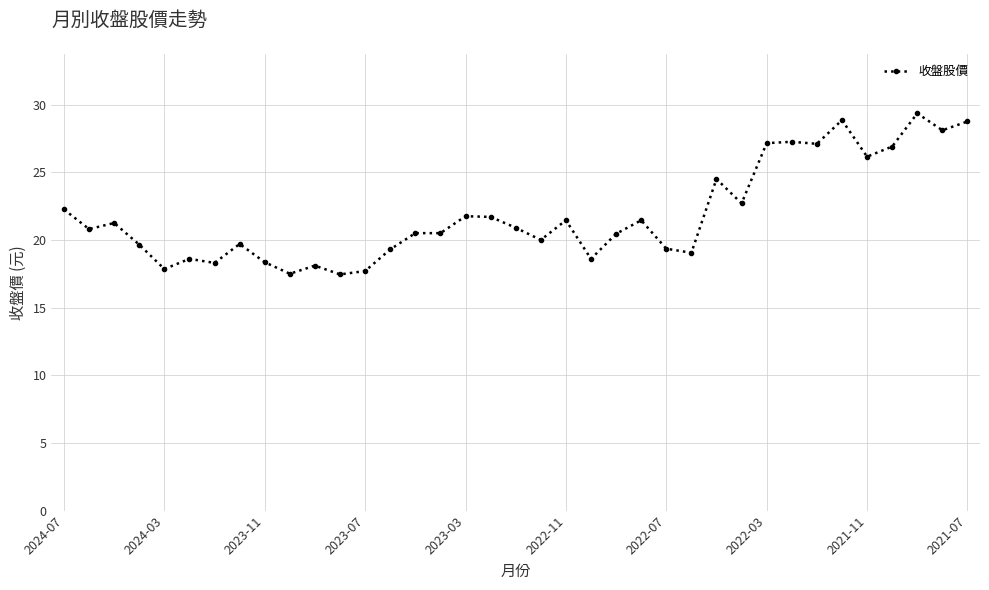

What is the average value?

21.9